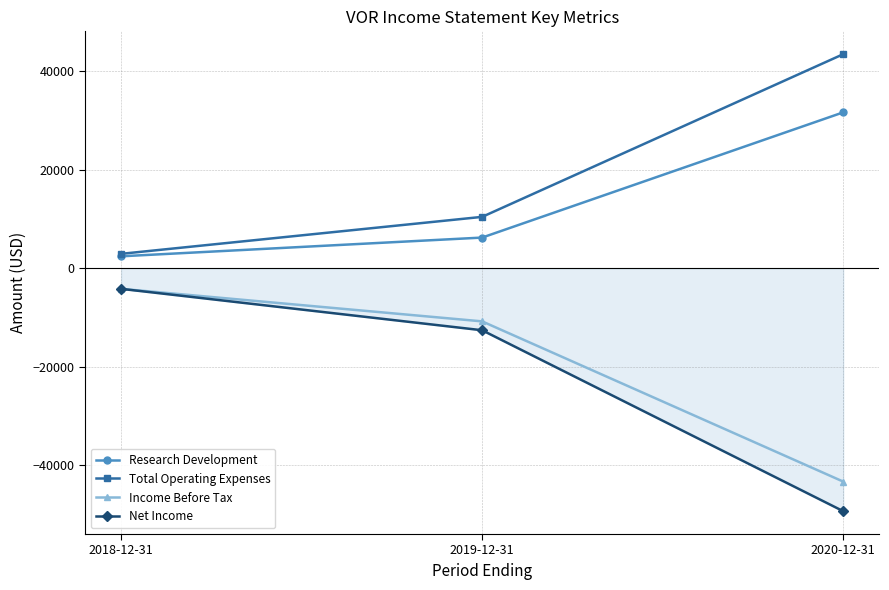

Where is Total Operating Expenses nearest to the value 23150?

2019-12-31